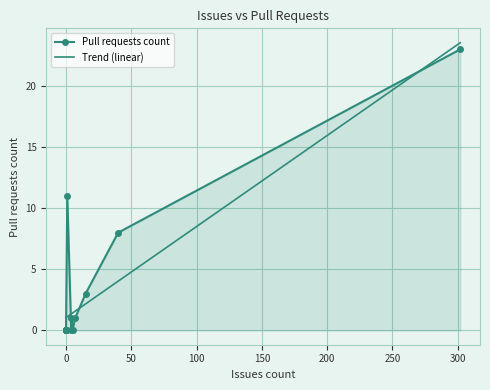

How many positive values are there?

6